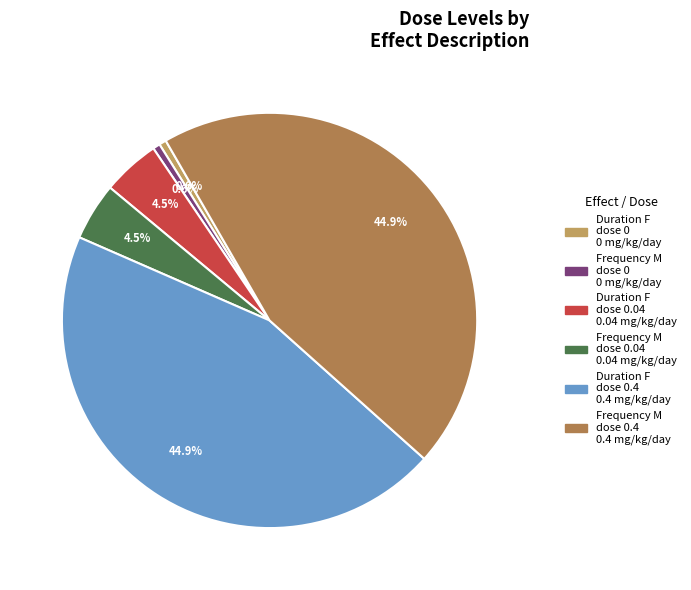

Count the number of slices in the pie.

6